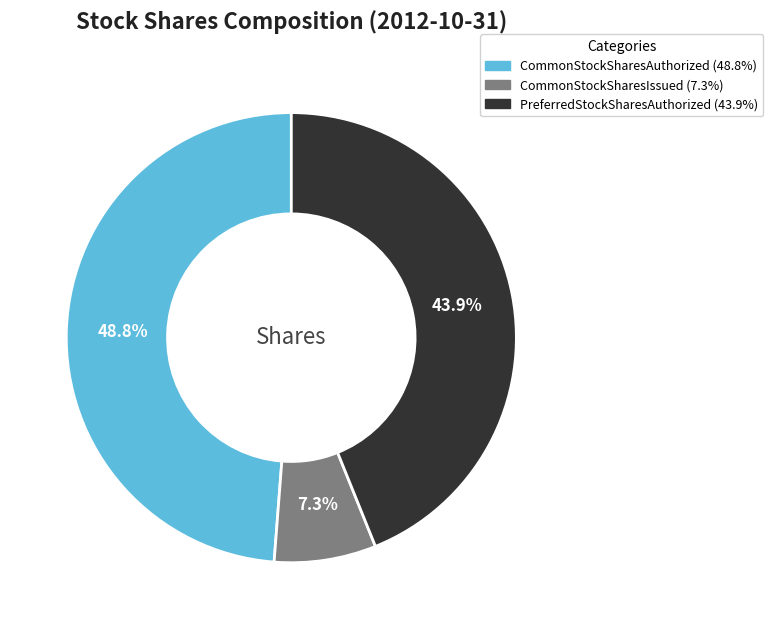

To the nearest percent, what is the average slice percentage?

33%